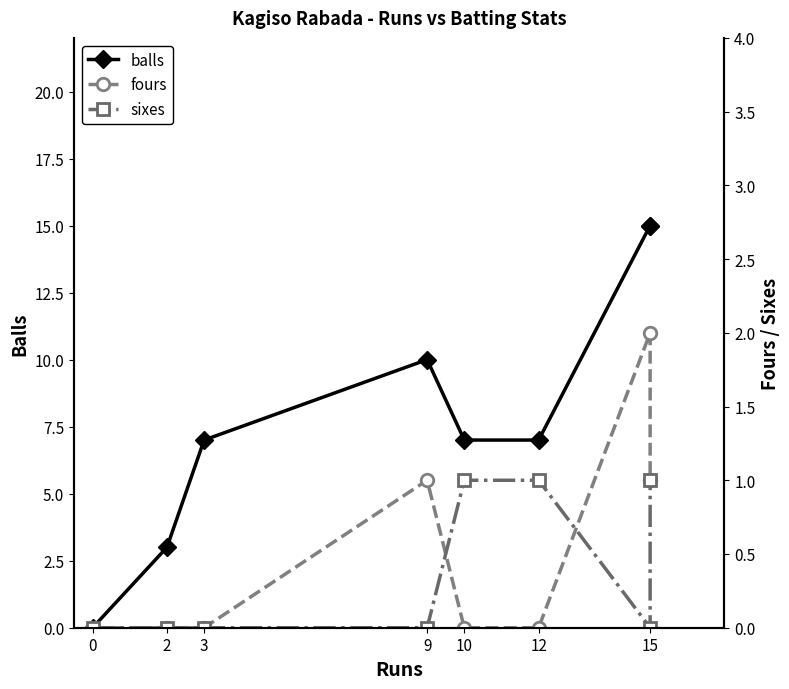

What is the maximum value for fours?

2